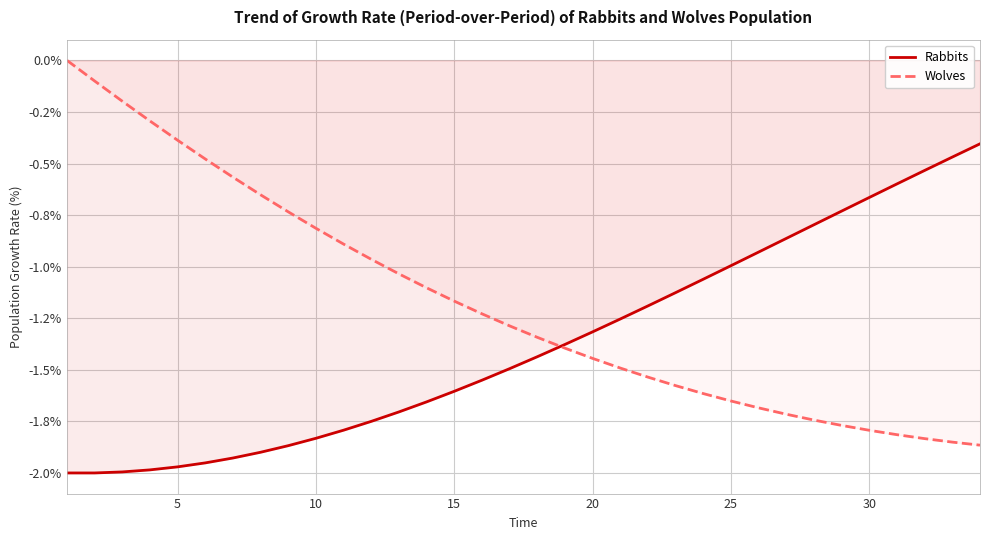

Reading right to left, extract all data points from this chart.

Rabbits: -0.4	-0.5	-0.5	-0.6	-0.7	-0.7	-0.8	-0.9	-0.9	-1.0	-1.1	-1.1	-1.2	-1.3	-1.3	-1.4	-1.4	-1.5	-1.6	-1.6	-1.7	-1.7	-1.7	-1.8	-1.8	-1.9	-1.9	-1.9	-2.0	-2.0	-2.0	-2.0	-2.0	-2.0
Wolves: -1.9	-1.9	-1.8	-1.8	-1.8	-1.8	-1.7	-1.7	-1.7	-1.7	-1.6	-1.6	-1.5	-1.5	-1.4	-1.4	-1.3	-1.3	-1.2	-1.2	-1.1	-1.0	-1.0	-0.9	-0.8	-0.7	-0.7	-0.6	-0.5	-0.4	-0.3	-0.2	-0.1	0.0